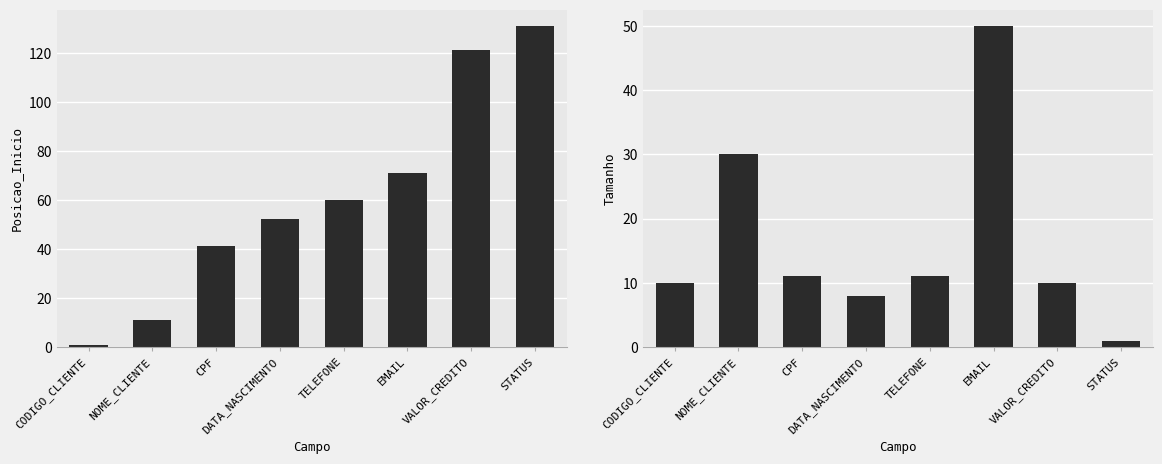

Between STATUS and DATA_NASCIMENTO, which is larger?

STATUS